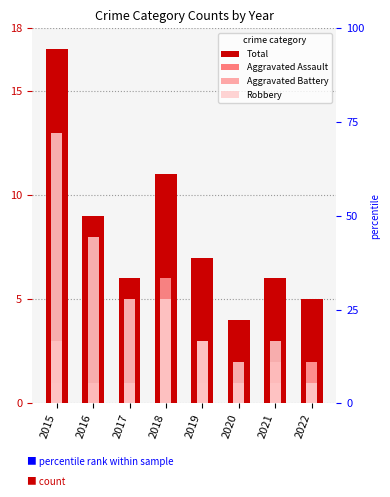

At how many categories does at least one series exceed 12?

1